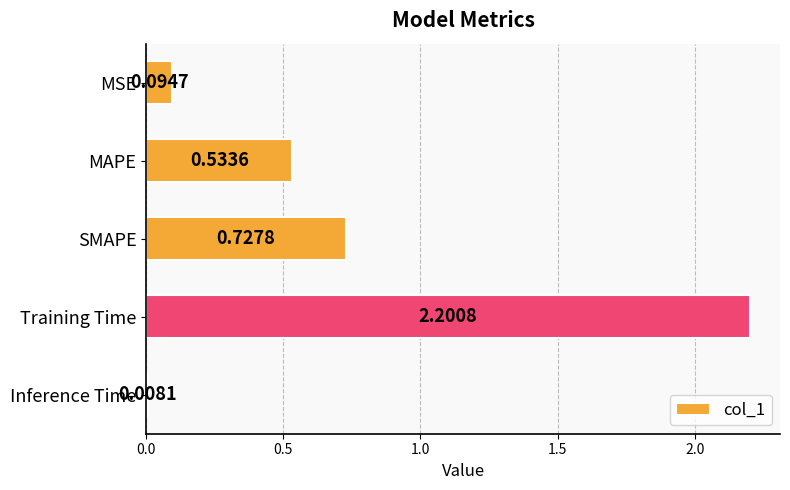

How many bars are there in total?

5